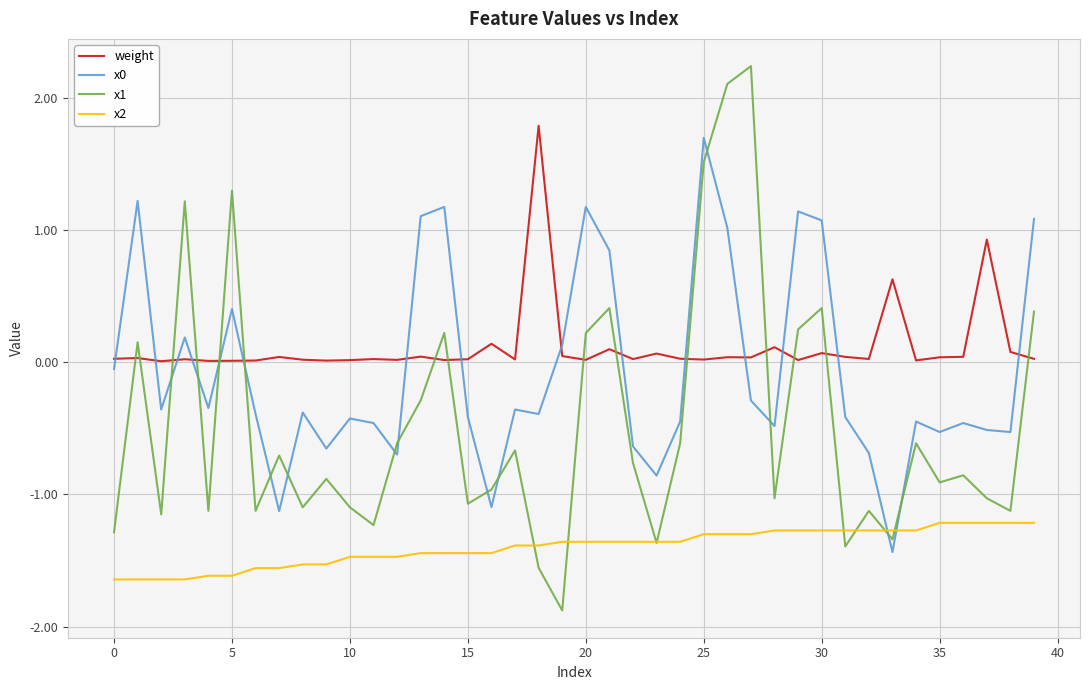

What is the maximum value for weight?

1.8